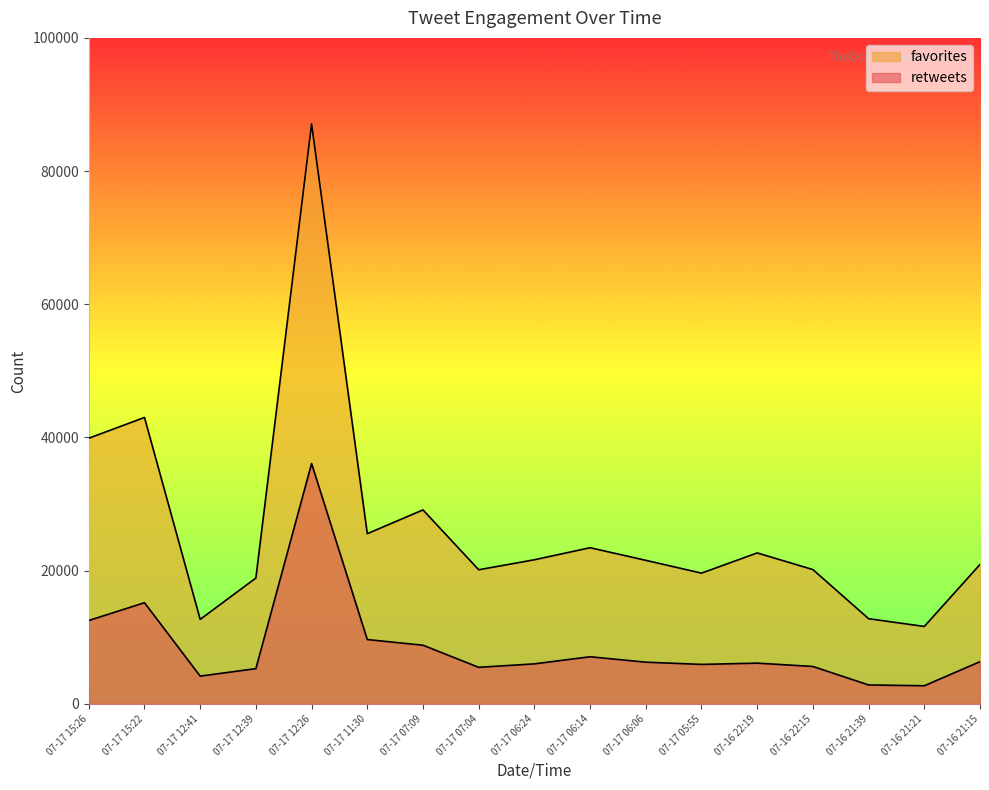

What is the lowest value of the retweets series?

2721